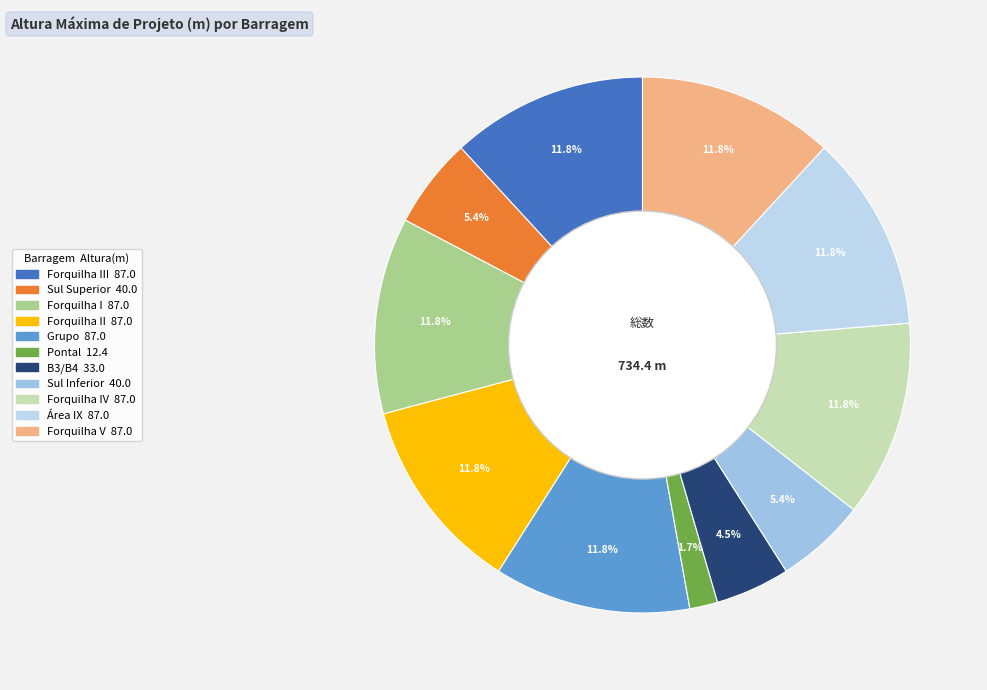

Count the number of slices in the pie.

11